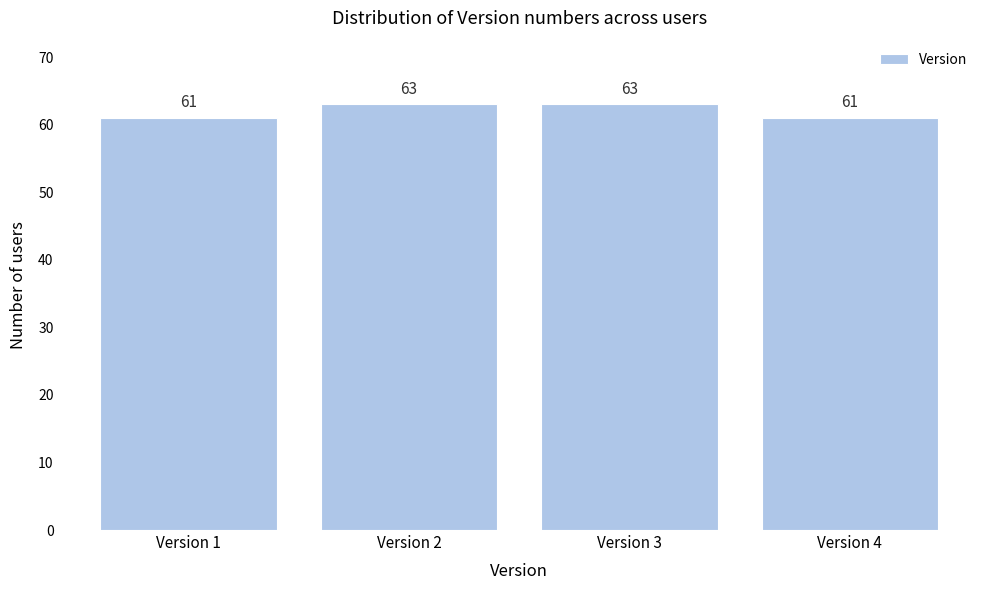

Reading left to right, list all the values displayed in this chart.

61	63	63	61